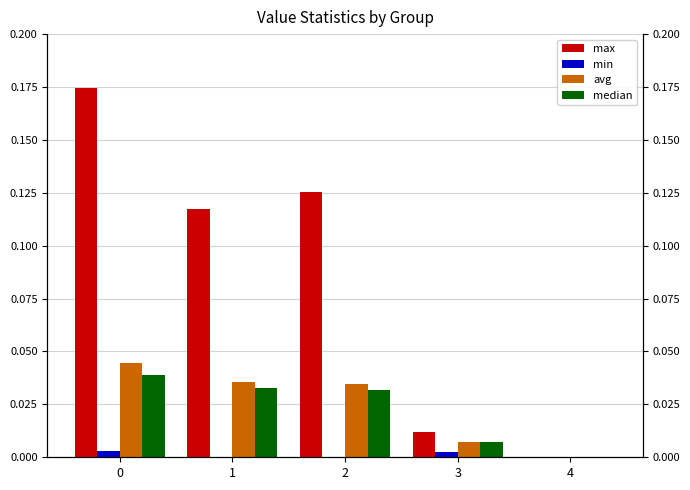

Which series has the largest total across all categories?

max